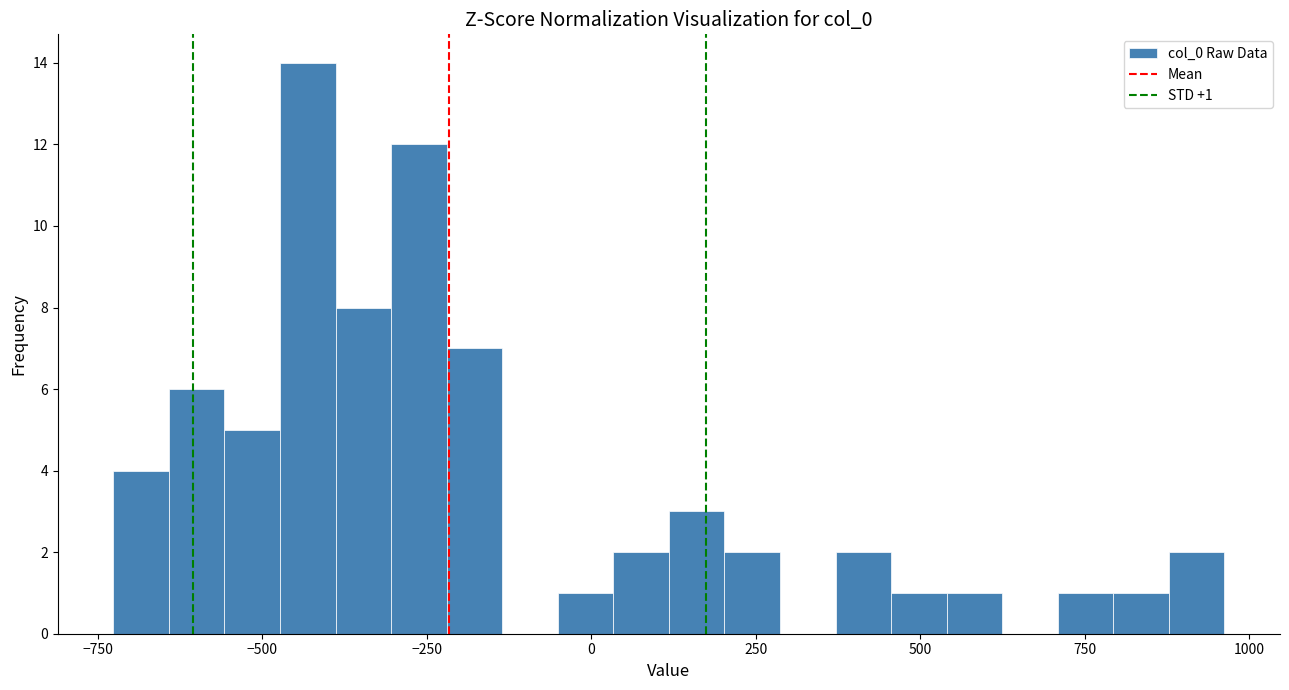

Read against the x-axis, roughly where is the centre of the tallest bar?

-450